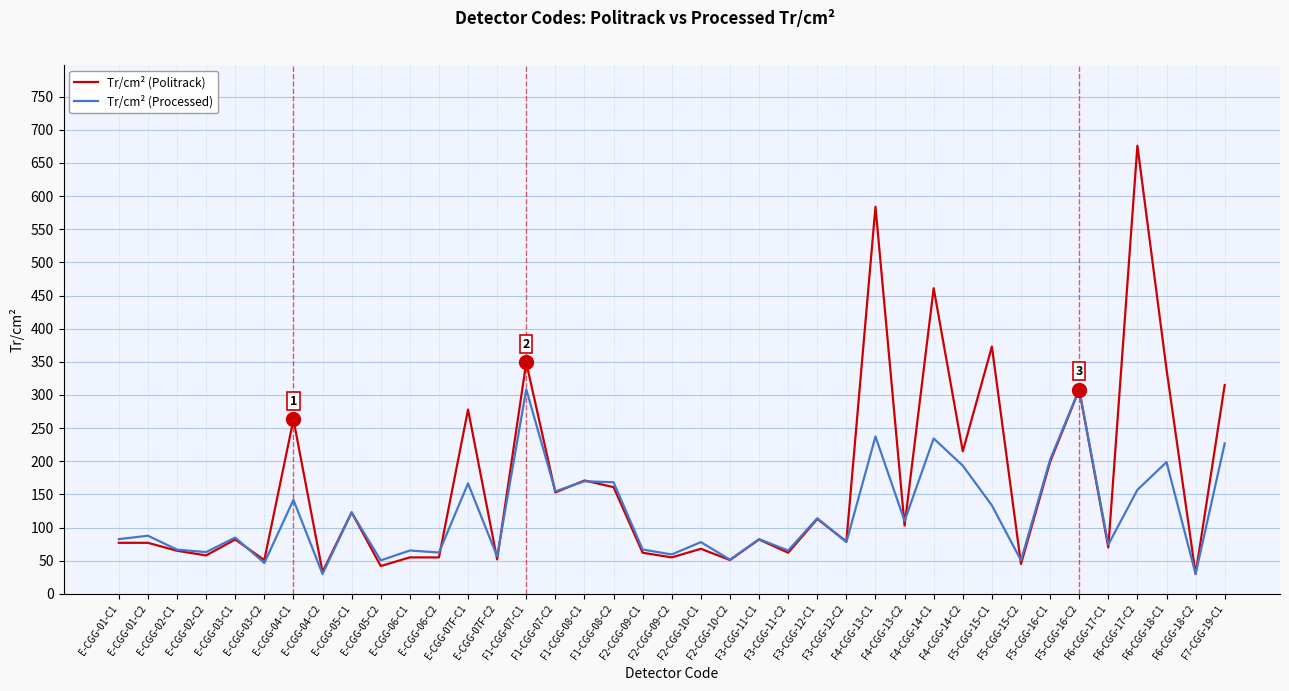

What is the greatest value displayed?

676.0